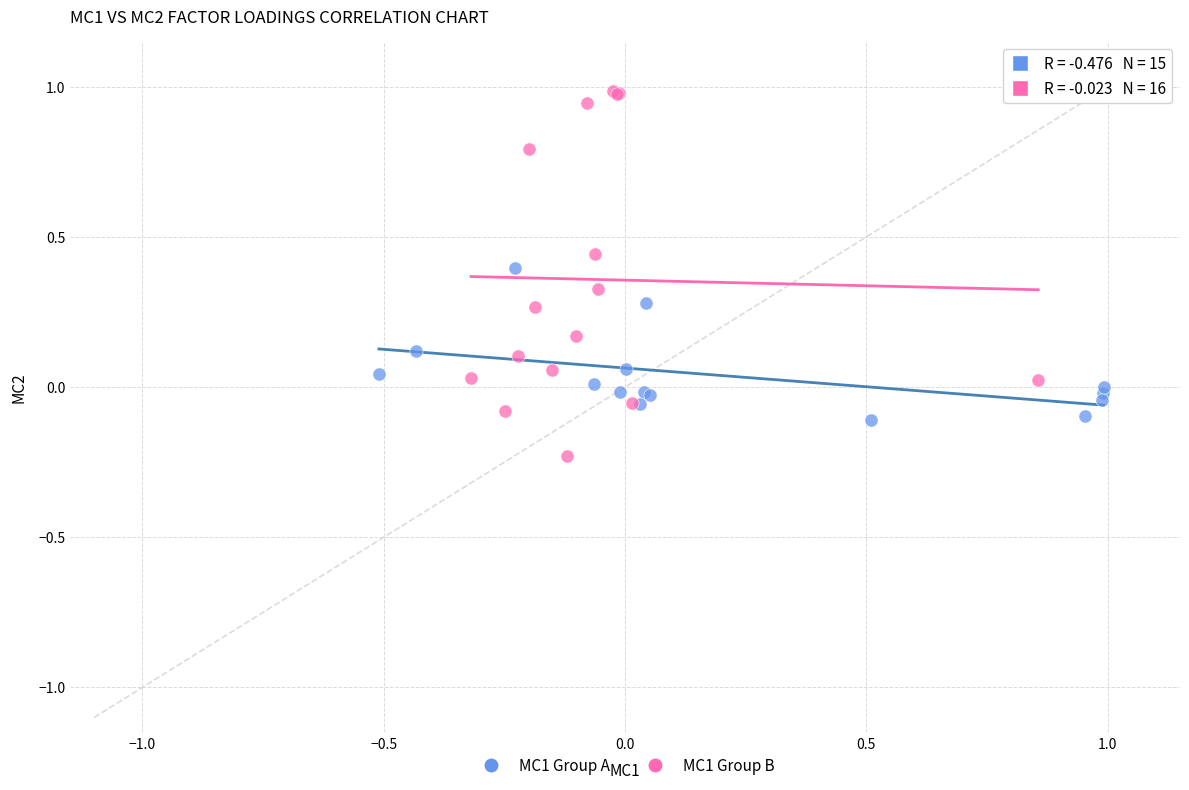

Which series reaches the maximum Y coordinate?

MC1 Group B